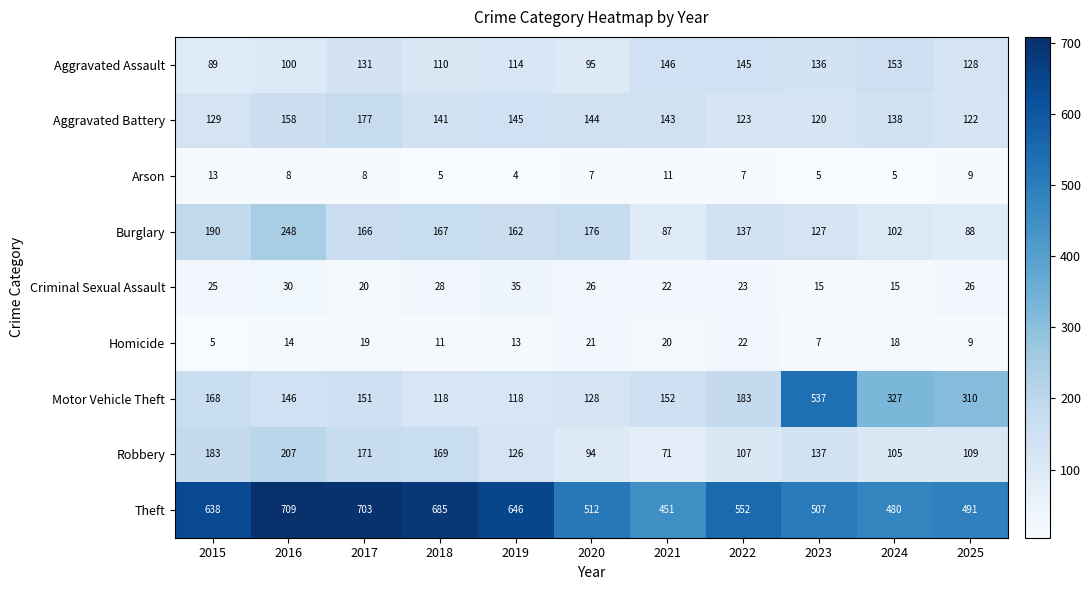

True or false: Arson has a value of 5 at 2024.

True